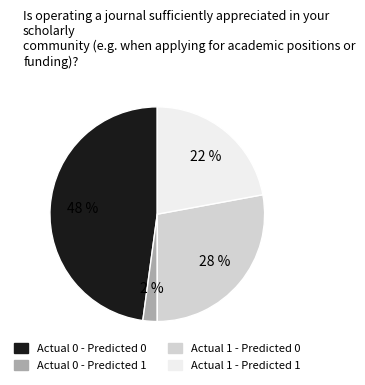

To the nearest percent, what is the difference between the largest and smallest slice percentages?

46%